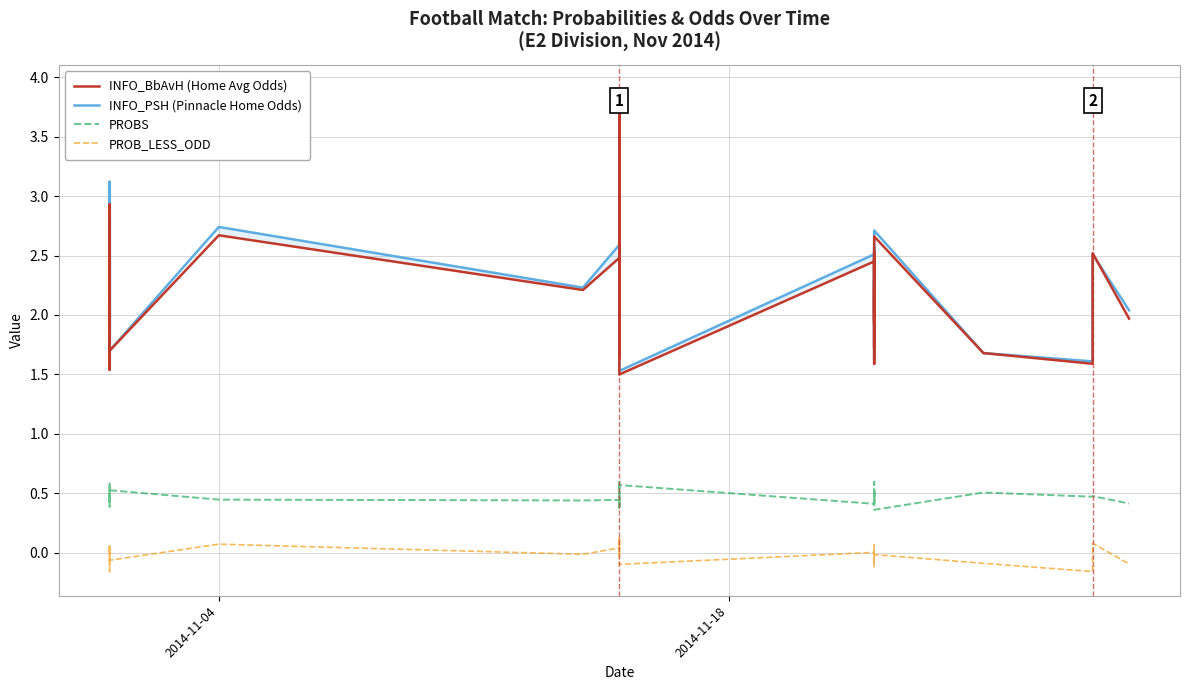

Where does the PROB_LESS_ODD series first go above 0?

2014-11-04